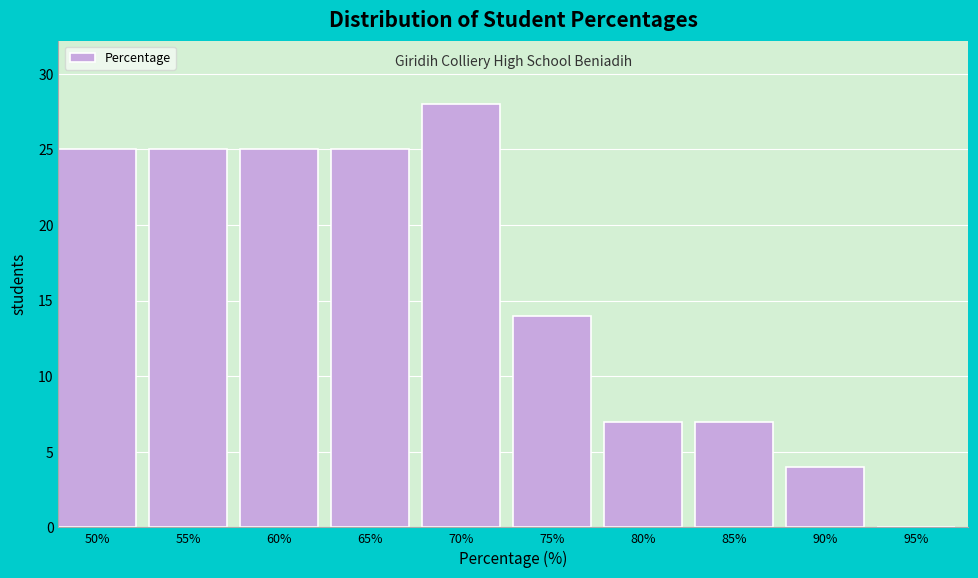

Reading right to left, what are all the values shown in this chart?

95%=0	90%=4	85%=7	80%=7	75%=14	70%=28	65%=25	60%=25	55%=25	50%=25